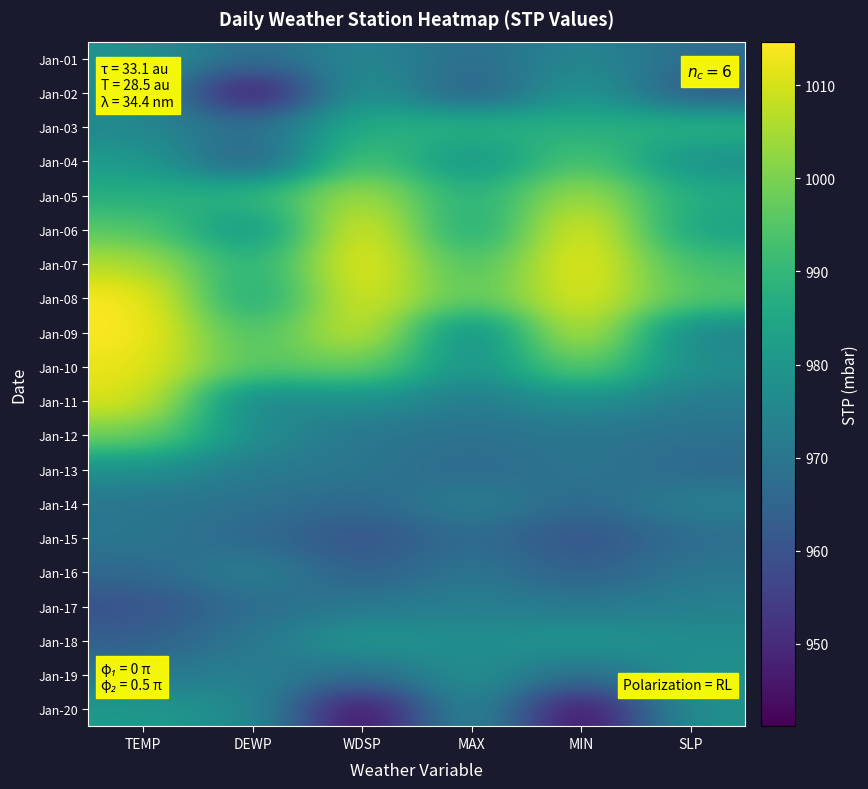

At which category is the sum across all series the highest?

TEMP